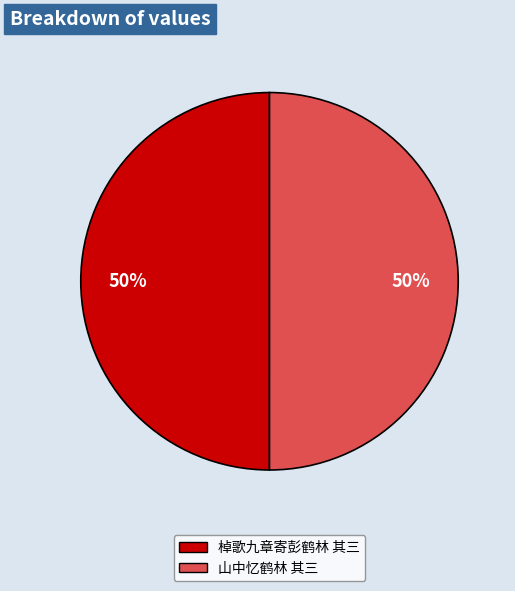

Is it true that 棹歌九章寄彭鹤林 其三 is 60% of the pie?

False